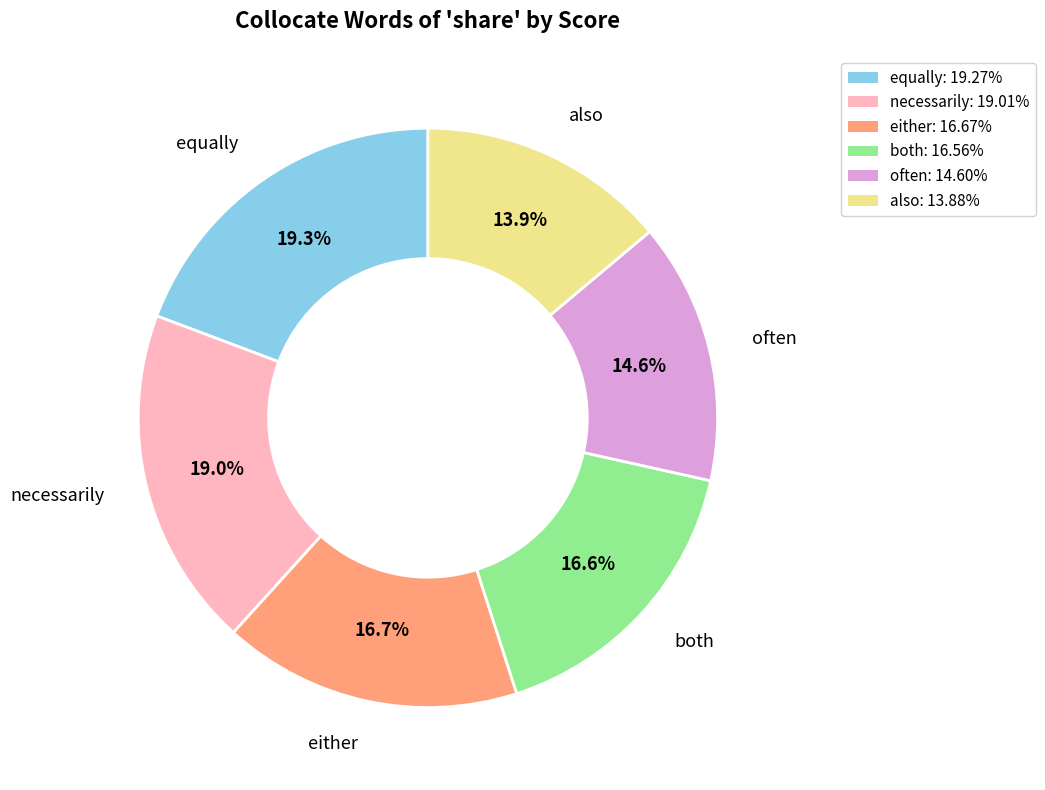

Is there a majority slice in this chart?

No